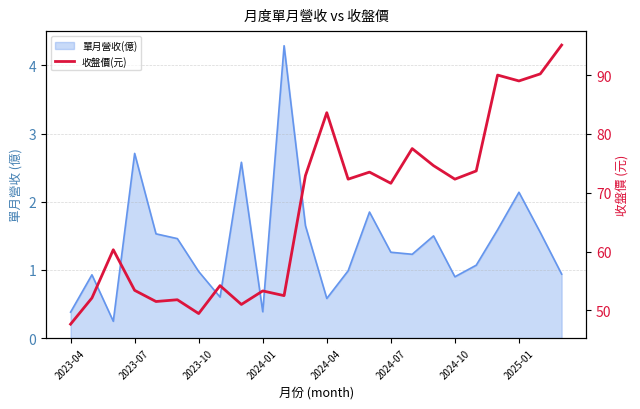

What is the value of the 4th point from the left?

53.4